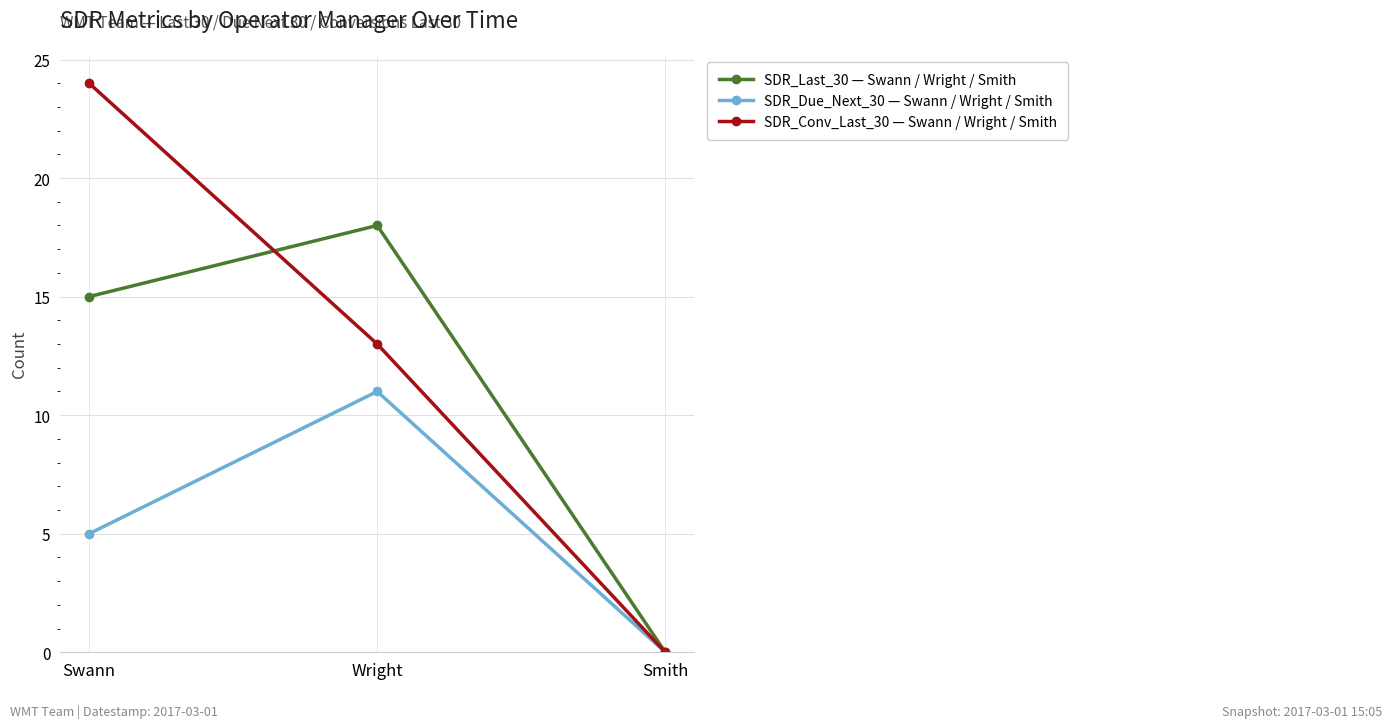

Reading right to left, what are all the values shown in this chart?

SDR_Last_30 — Swann / Wright / Smith: 0	18	15
SDR_Due_Next_30 — Swann / Wright / Smith: 0	11	5
SDR_Conv_Last_30 — Swann / Wright / Smith: 0	13	24